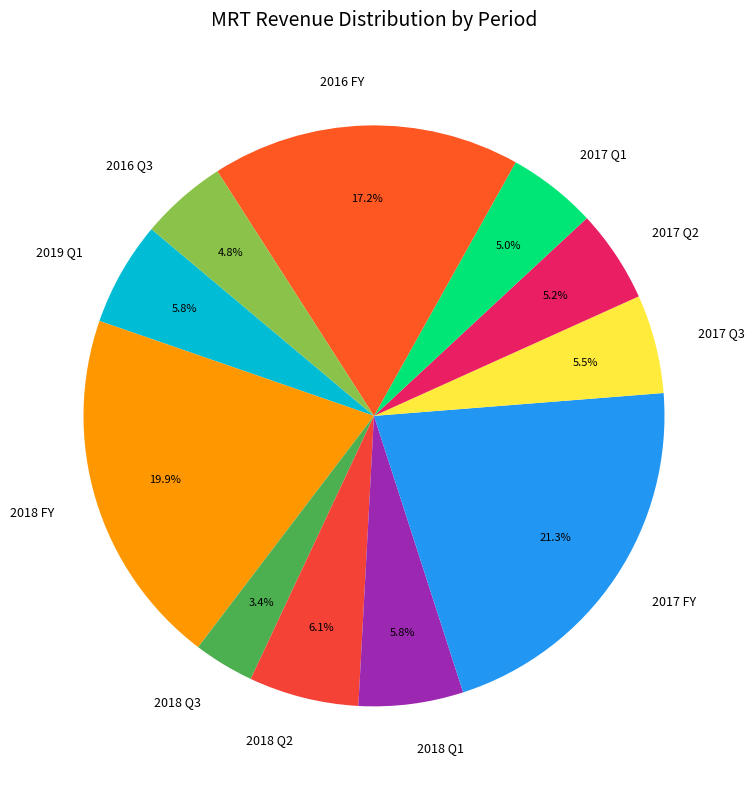

Which category has the smallest portion of the pie?

2018 Q3